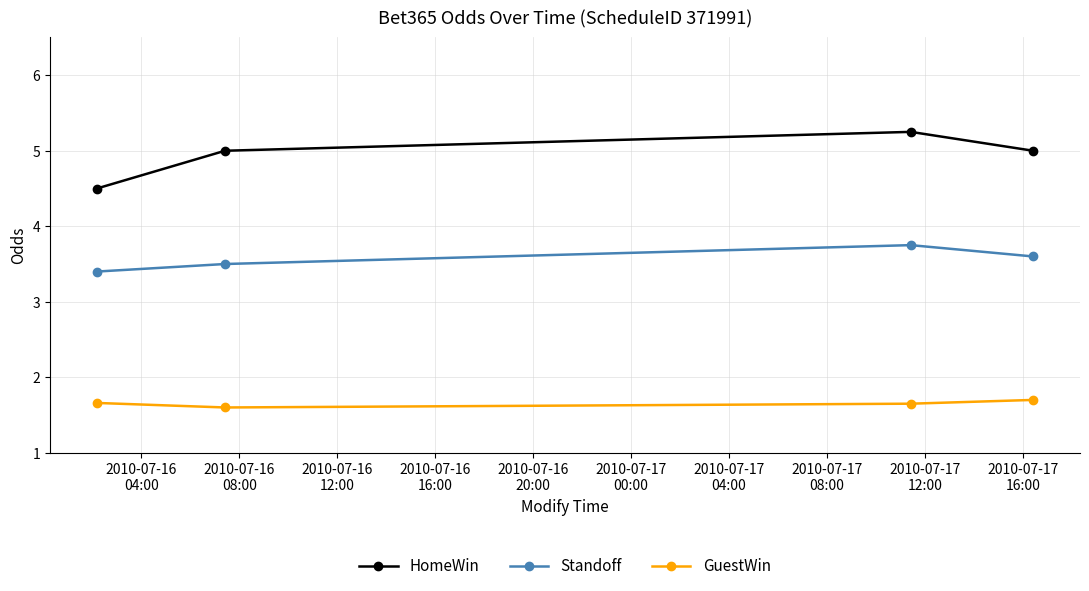

True or false: Standoff has more than 0 points higher than both neighbors.

True